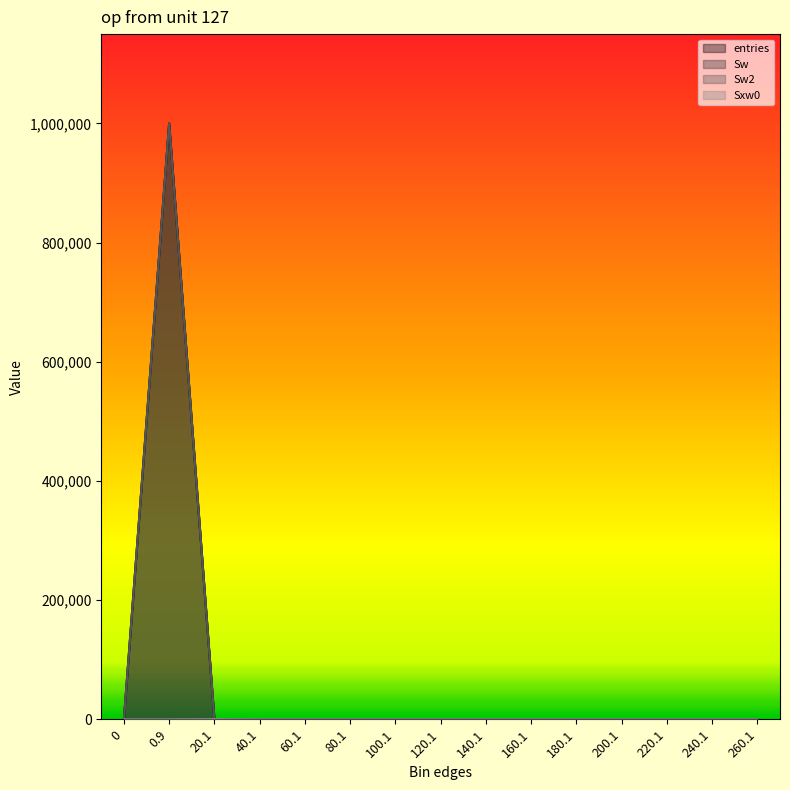

Reading right to left, list all the values displayed in this chart.

entries: 0	0	0	0	0	0	0	0	0	0	0	1	55	999944	0
Sw: 0	0	0	0	0	0	0	0	0	0	0	1	55	999944	0
Sw2: 0	0	0	0	0	0	0	0	0	0	0	1	55	999944	0
Sxw0: 0	0	0	0	0	0	0	0	0	0	0	36	386	0	0